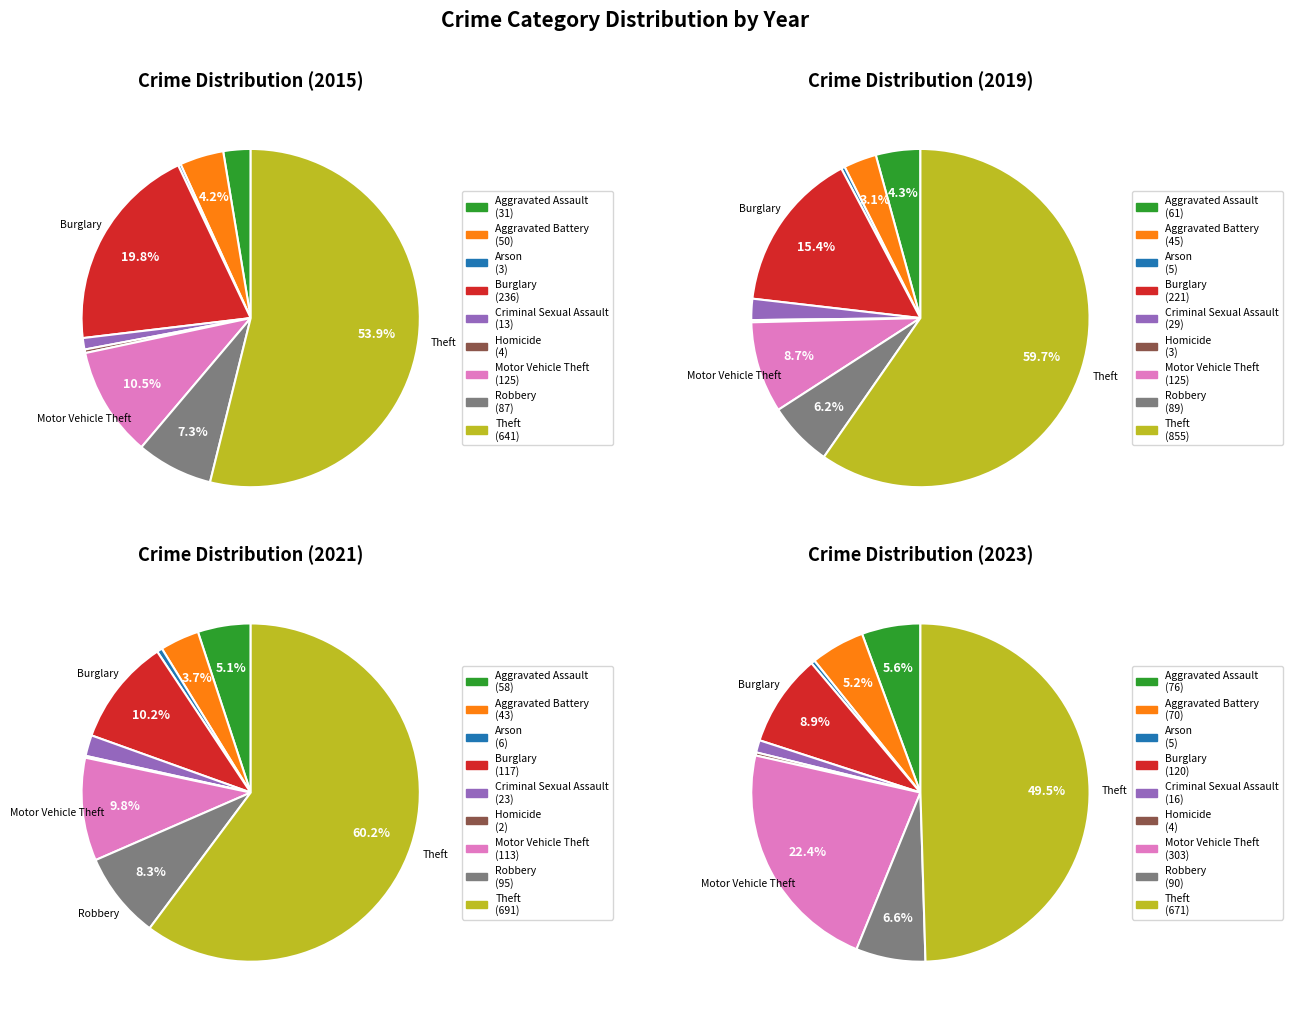

Rank the categories by 2015 value from lowest to highest.

Arson, Homicide, Criminal Sexual Assault, Aggravated Assault, Aggravated Battery, Robbery, Motor Vehicle Theft, Burglary, Theft